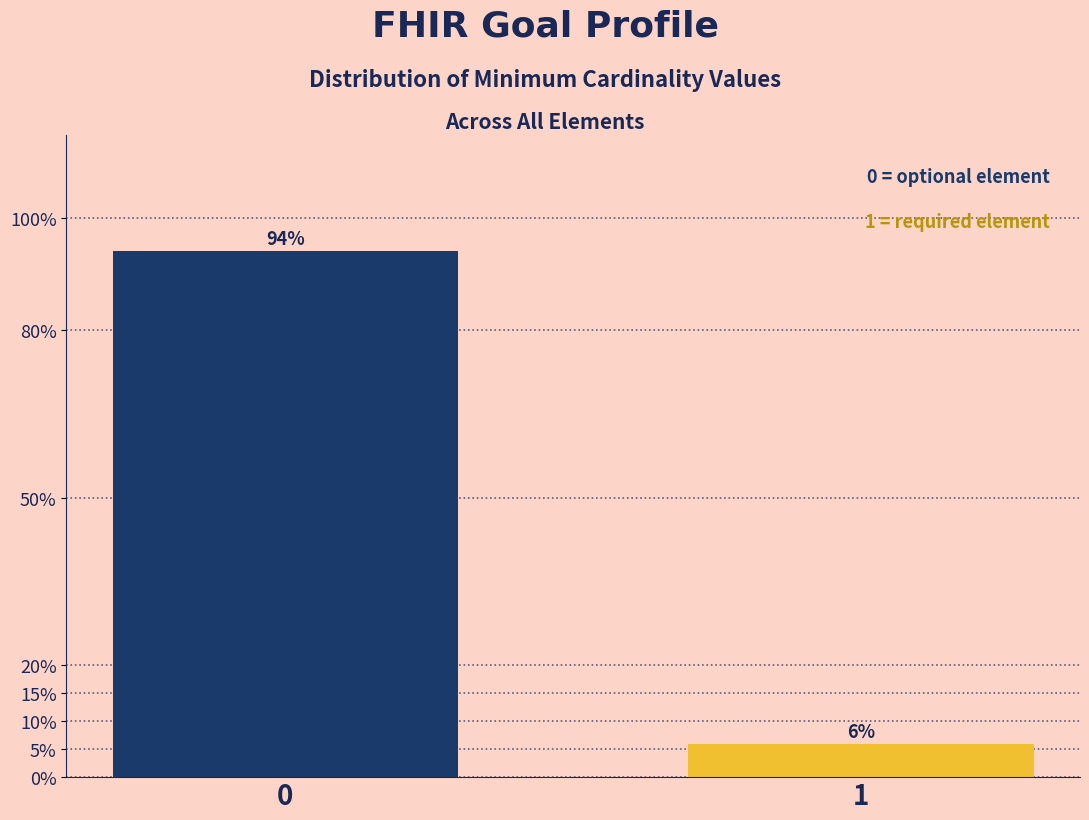

What is the smallest value displayed?

5.9